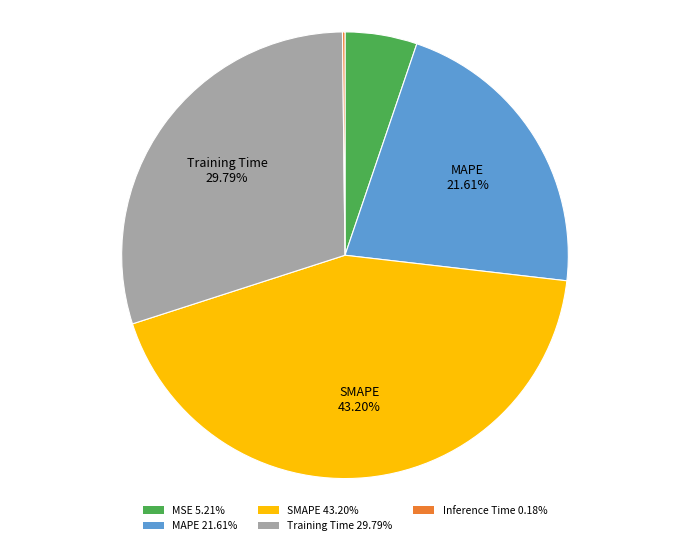

How much of the chart is everything except MSE?

94.8%